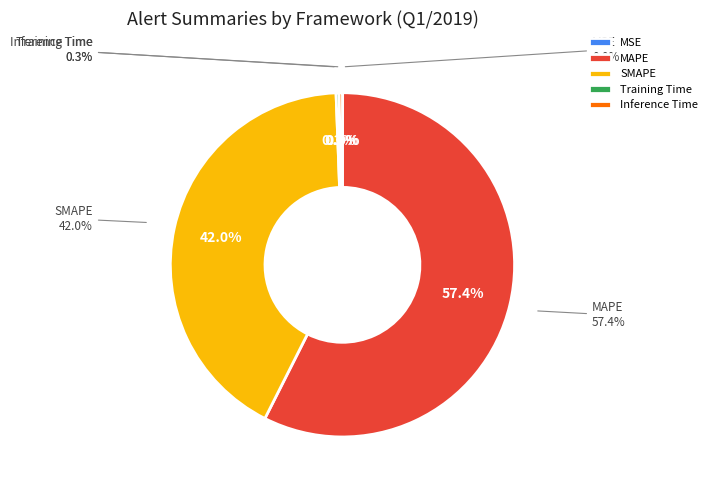

Which slice is the smallest?

MSE